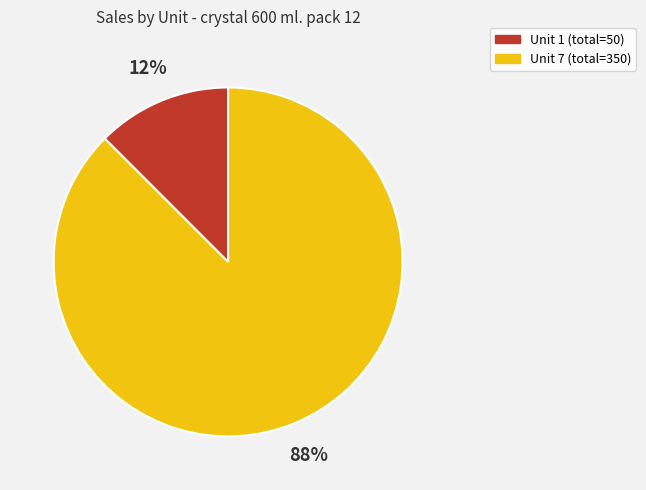

Is there a majority slice in this chart?

Yes